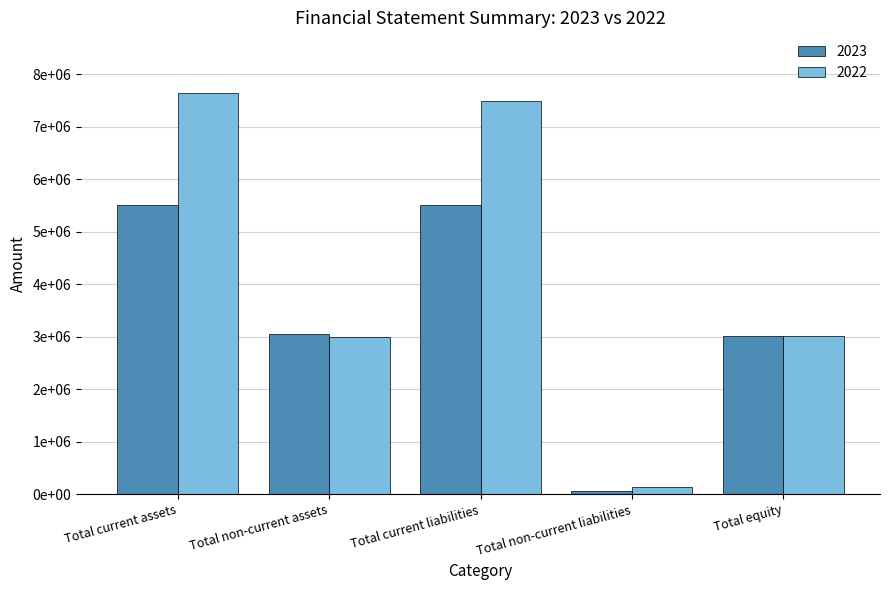

Is it true that 2023 equals 5098988 at Total equity?

False